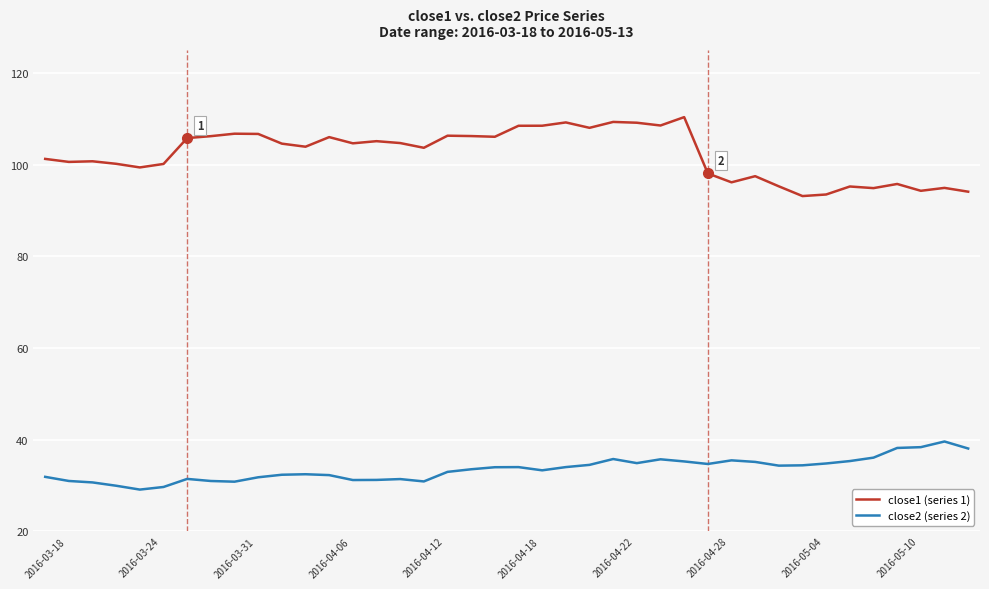

Rank the series by their average value, from lowest to highest.

close2 (series 2), close1 (series 1)